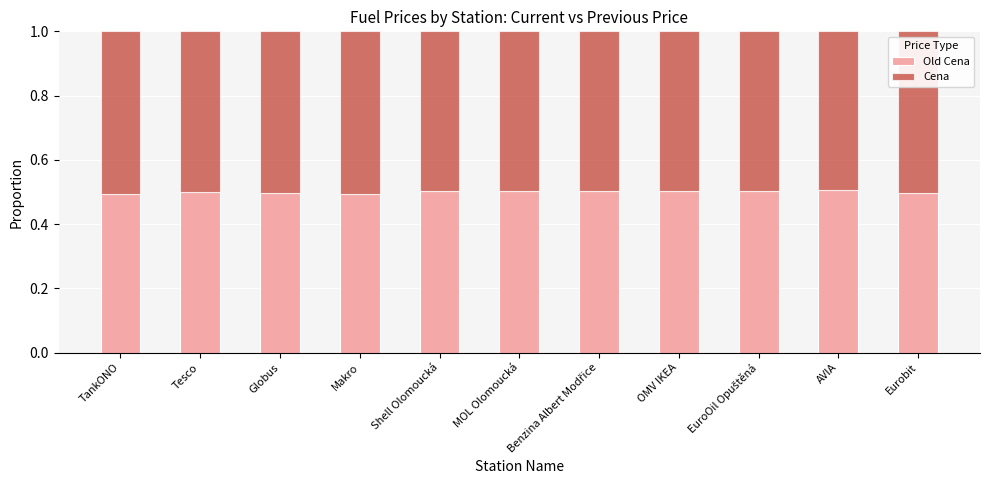

What is the total value across all series at Tesco?

1.0